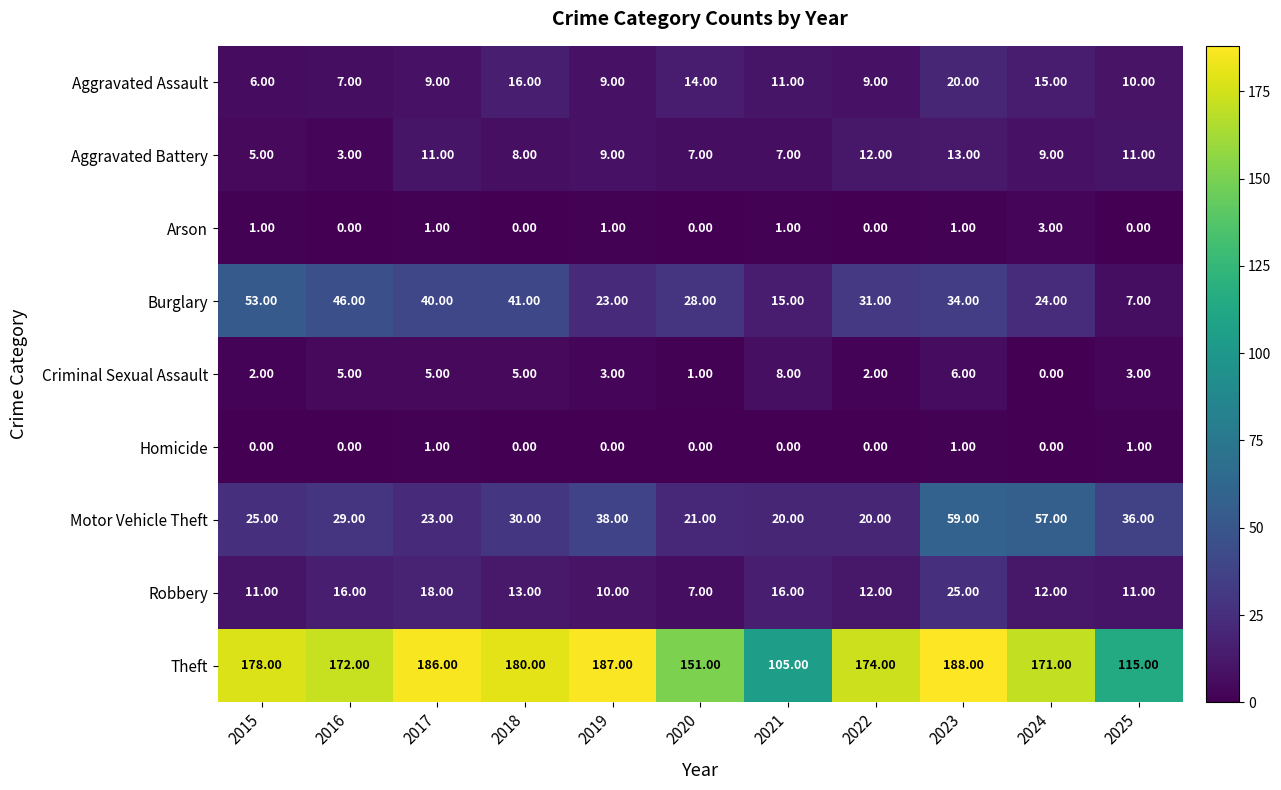

What is the sum of the Theft values at 2021 and 2017?

291